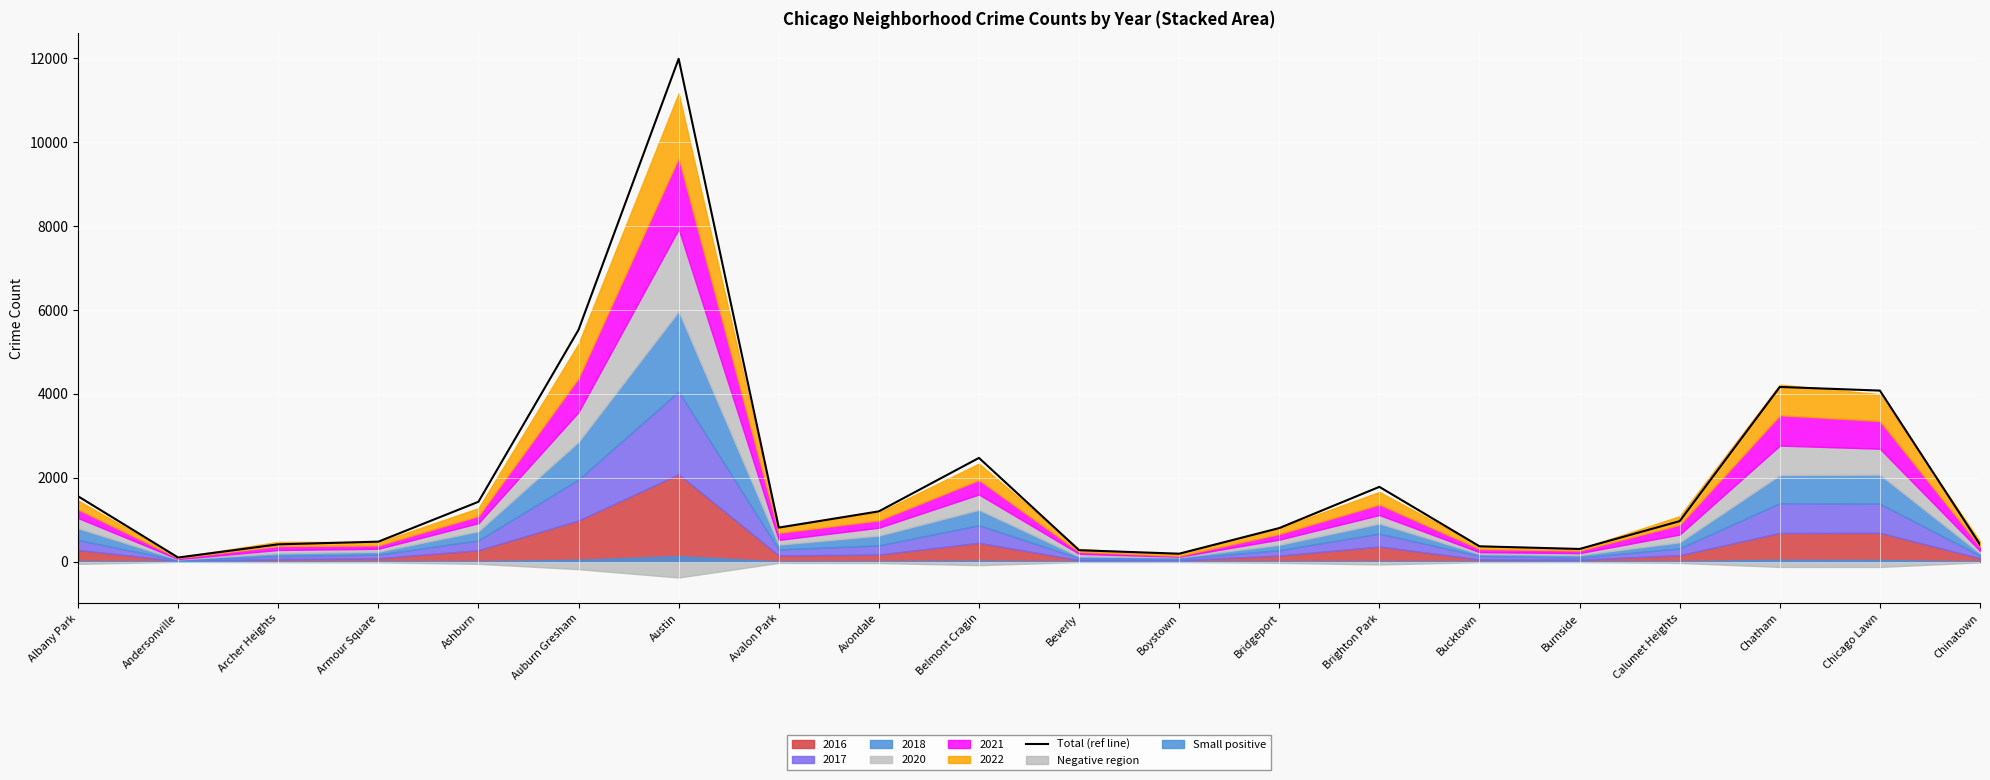

What is the difference between the values at Burnside and Armour Square?

174